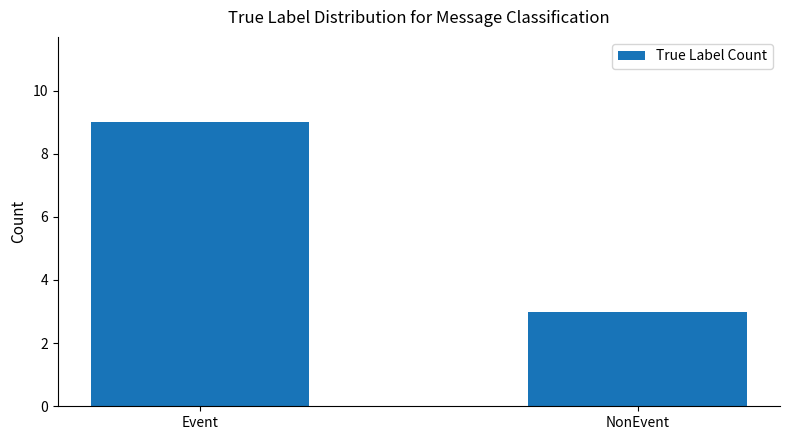

Which has a higher value, Event or NonEvent?

Event